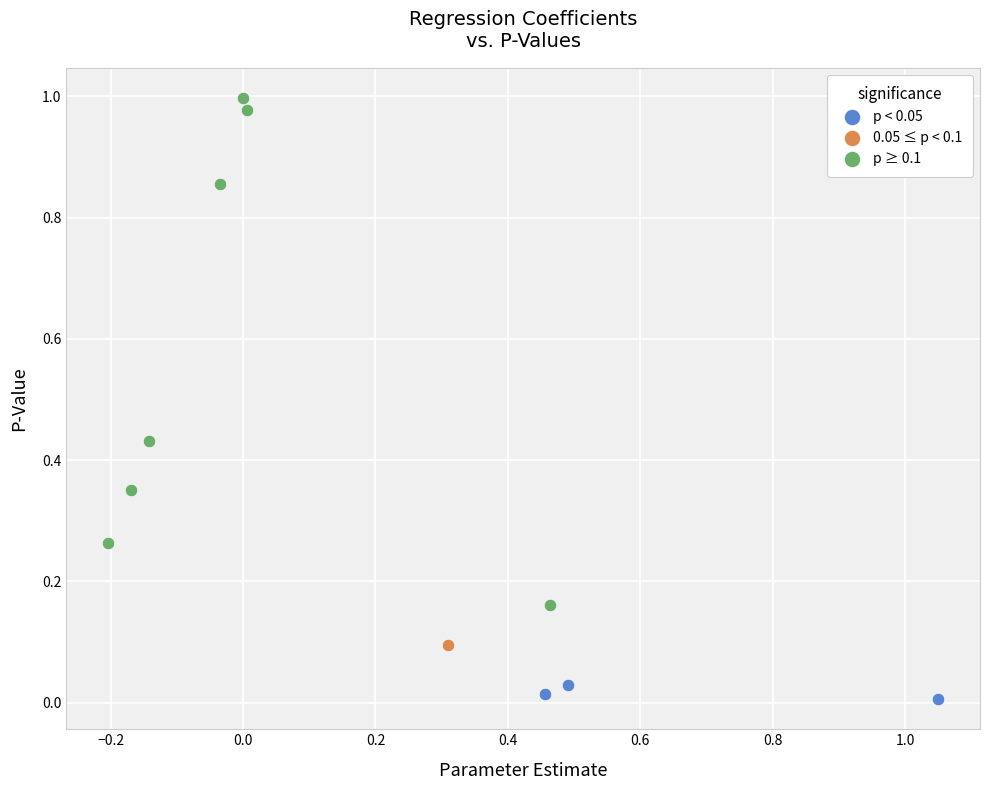

What are all the series names shown in the legend?

p < 0.05, 0.05 ≤ p < 0.1, p ≥ 0.1